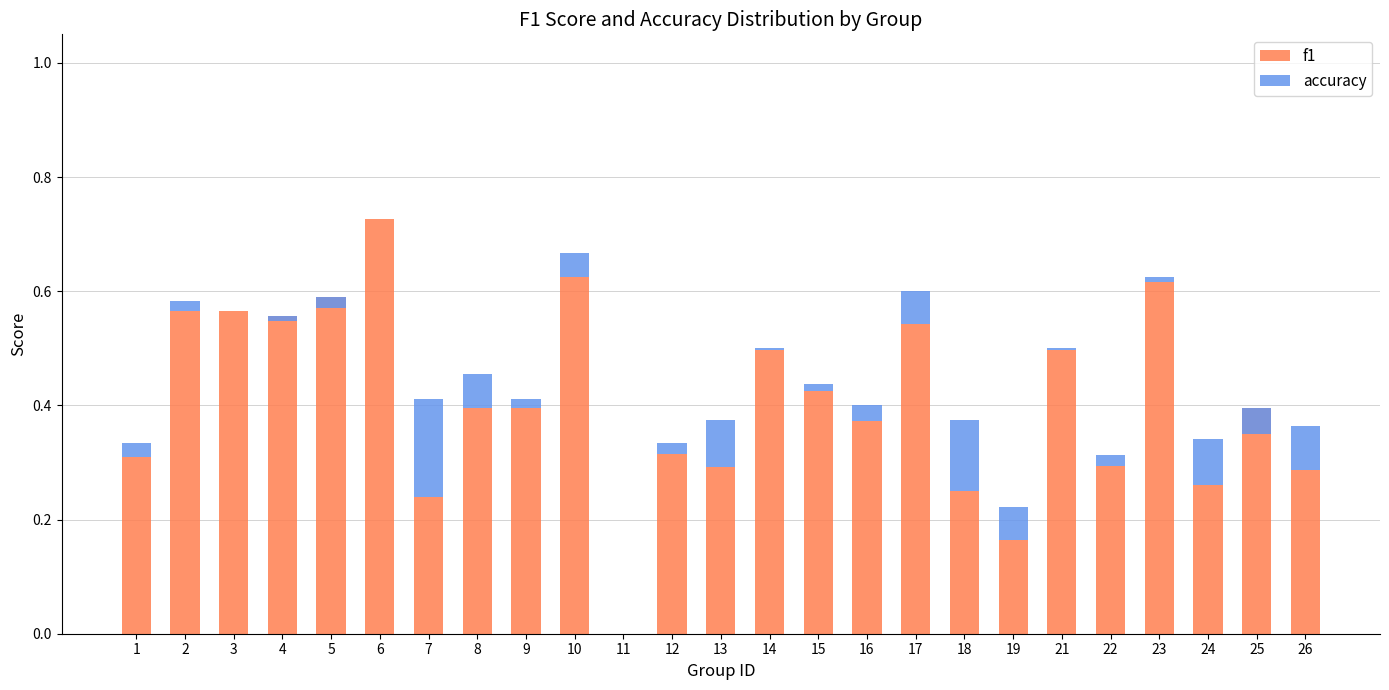

How many bars are there in each group?

2